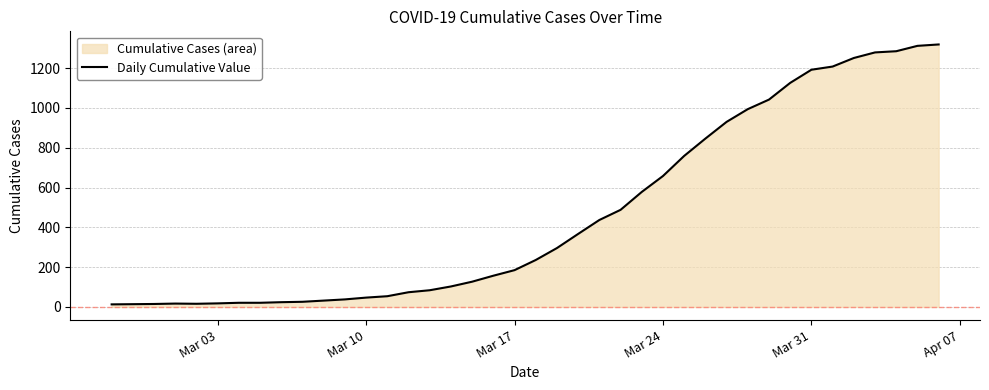

What is the maximum value shown in the chart?

1319